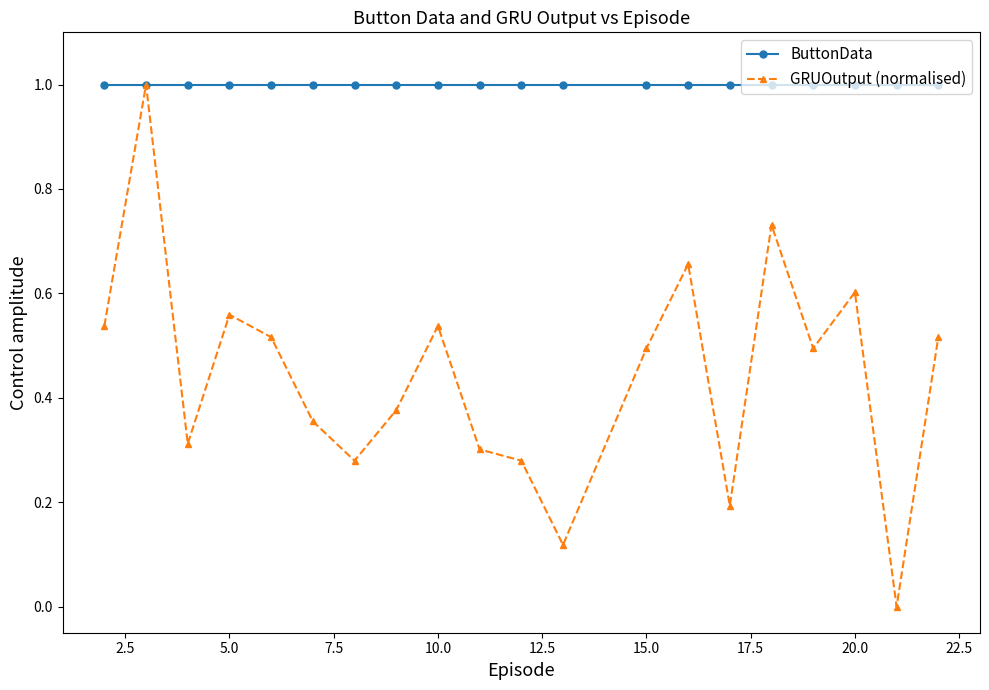

Which series has the largest range (max minus min)?

GRUOutput (normalised)